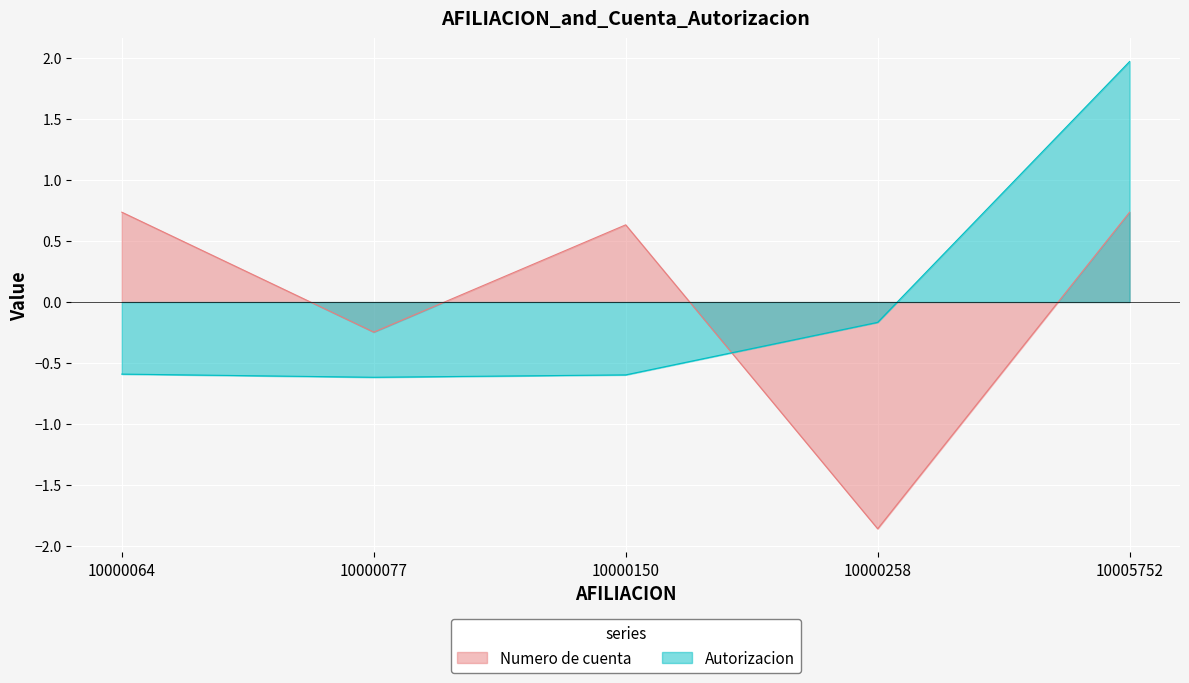

What is the value of the Numero de cuenta point at the 5th from the left?

0.7